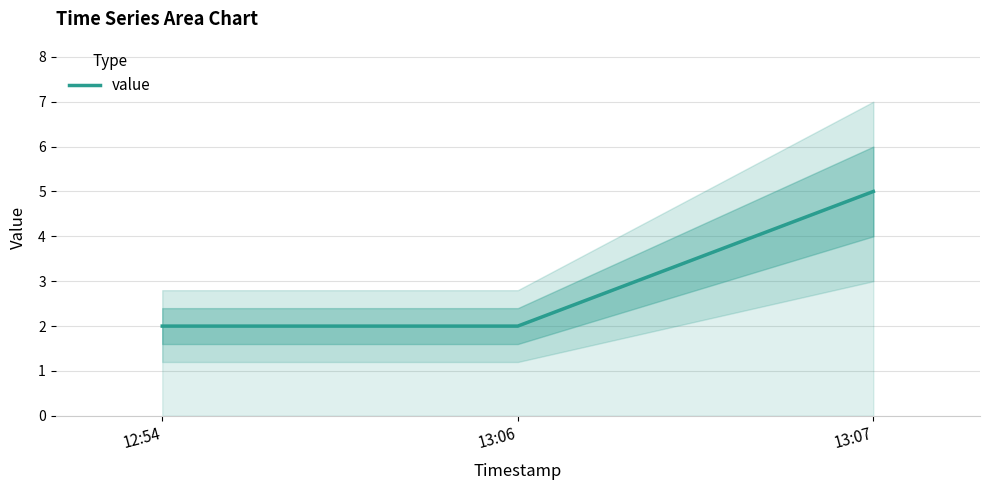

List the labels in order of value, smallest first.

12:54, 13:06, 13:07